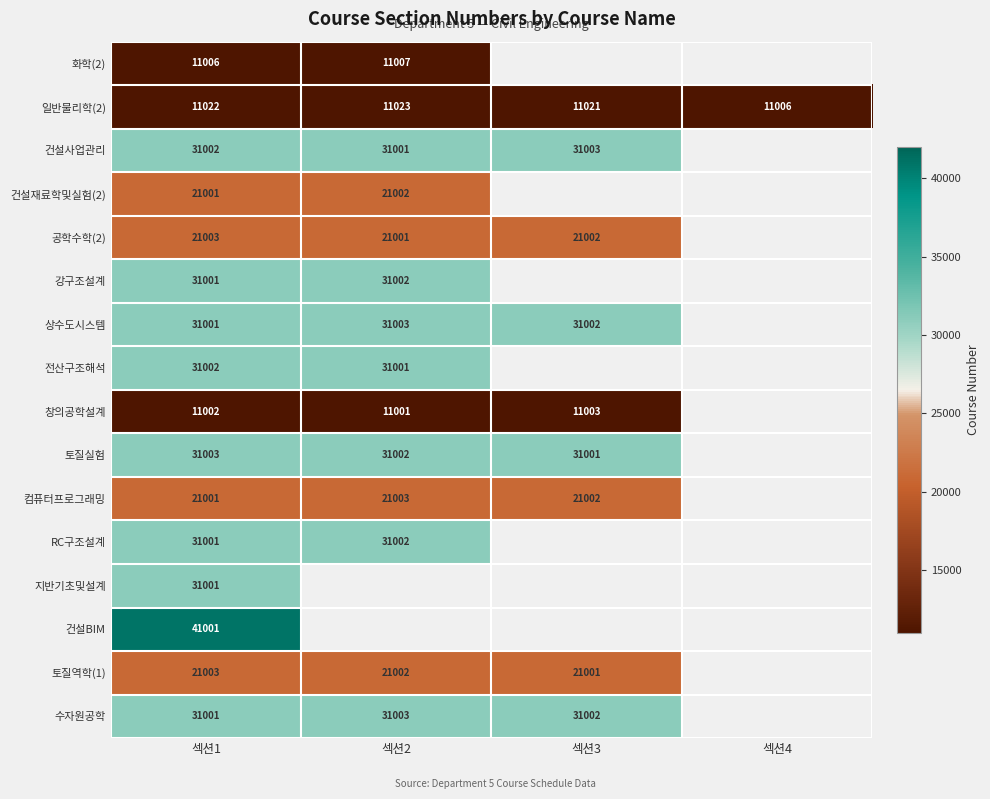

Is the value of 화학(2) at 섹션2 greater than the value of 전산구조해석 at 섹션1?

No